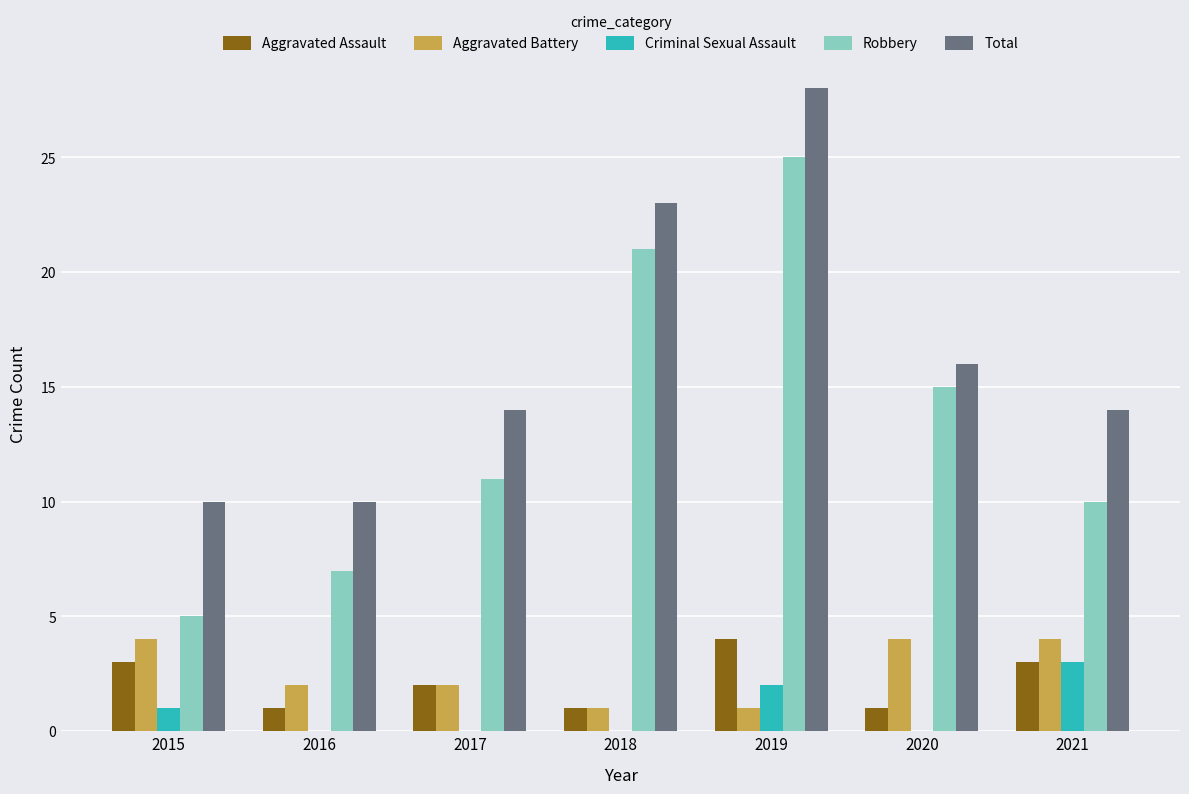

The Robbery series shows 15 at 2020. True or false?

True